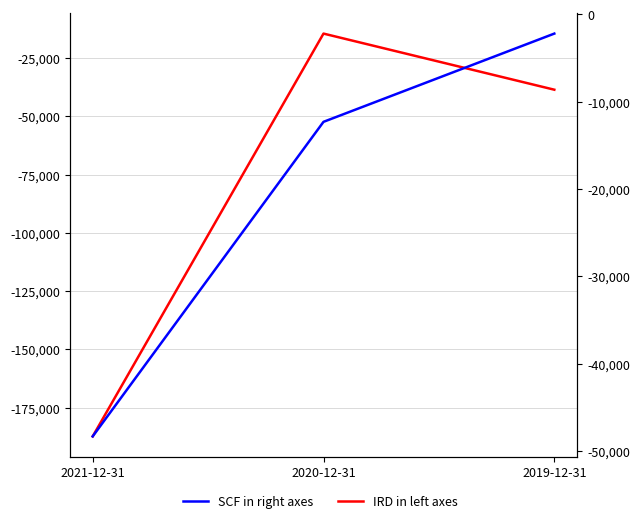

How many distinct data groups are displayed?

2